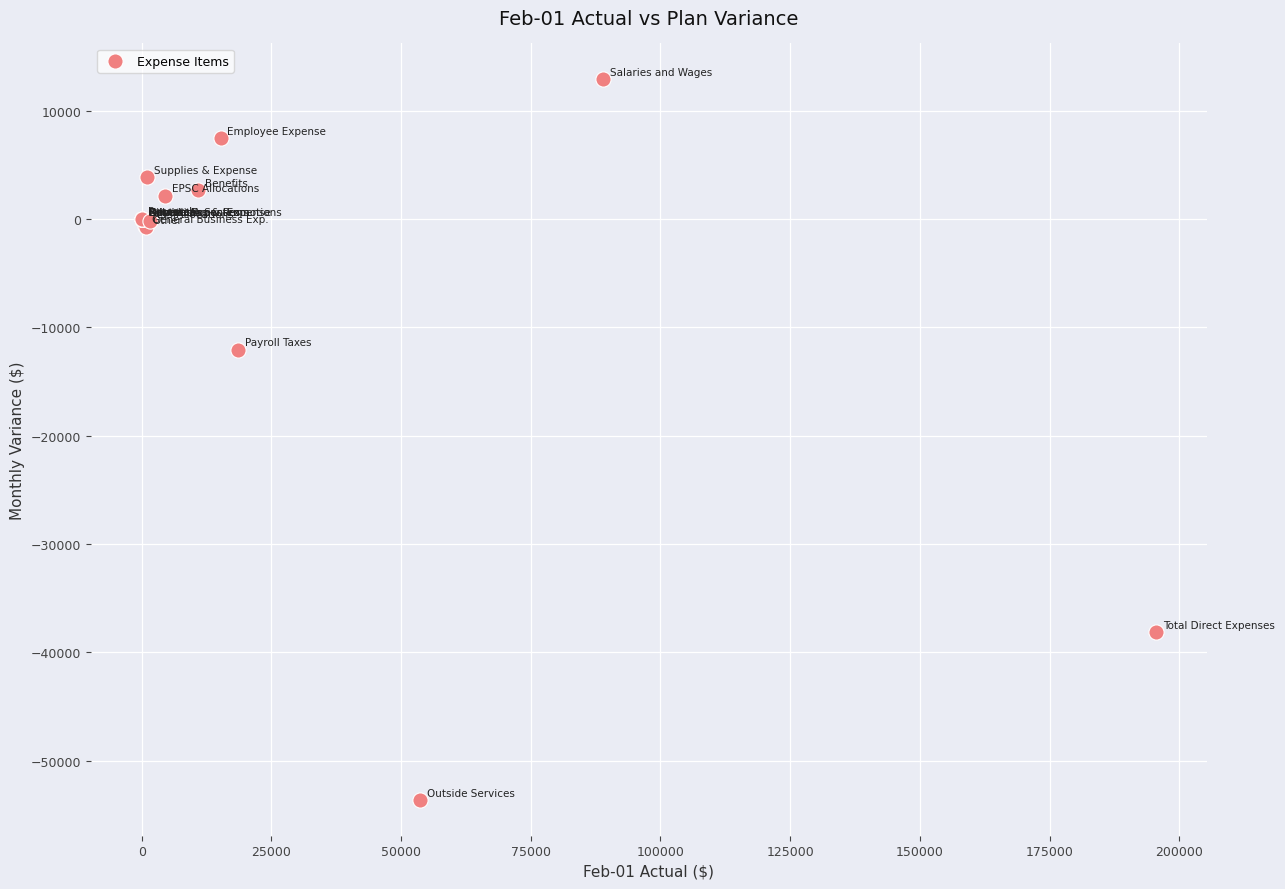

What Y value in the scatter plot is closest to -20360?

-12056.9